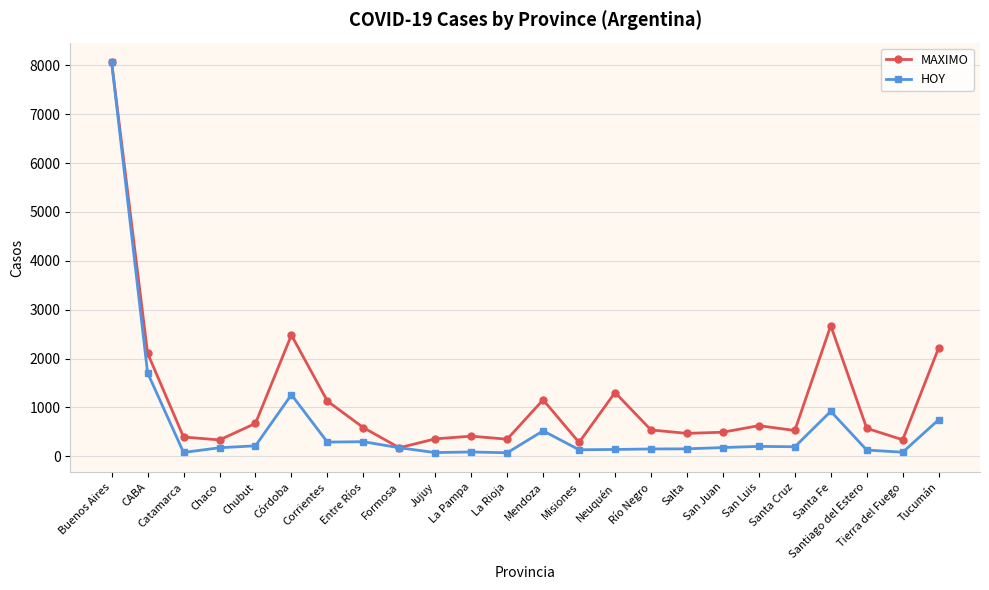

Does the chart display data point markers on the line(s)?

Yes